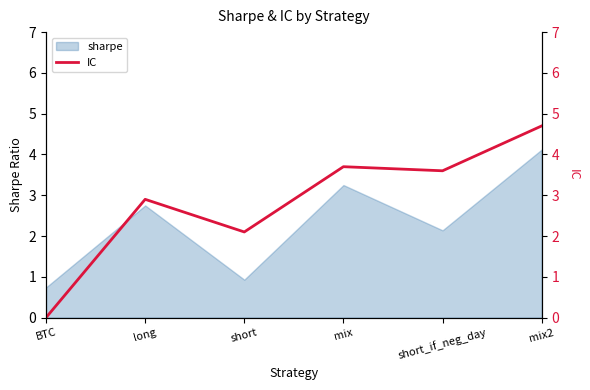

What is the minimum value for sharpe?

0.7